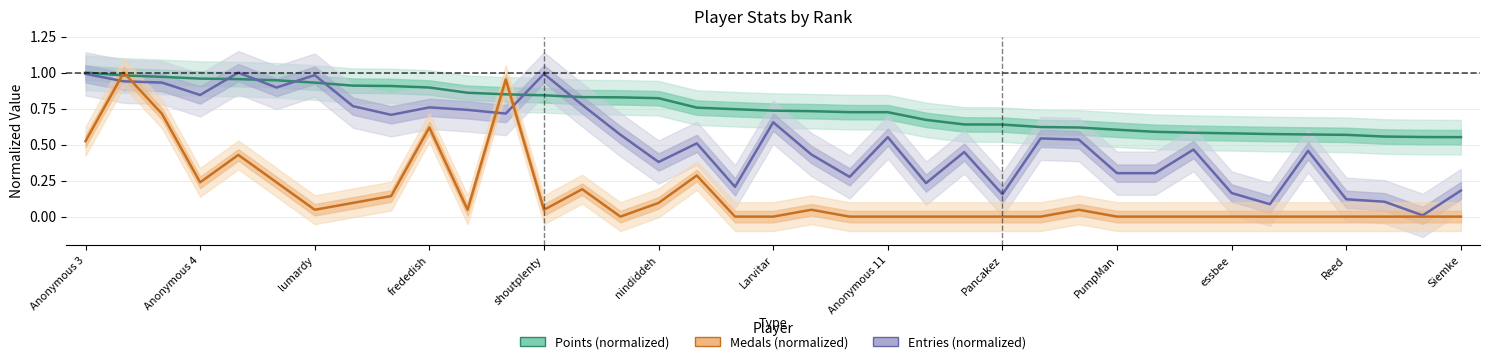

What is the total value across all series at Siemke?

0.7